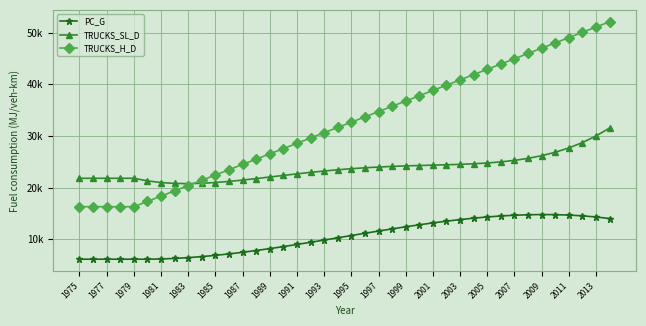

Is this an area chart (filled region under the line)?

No